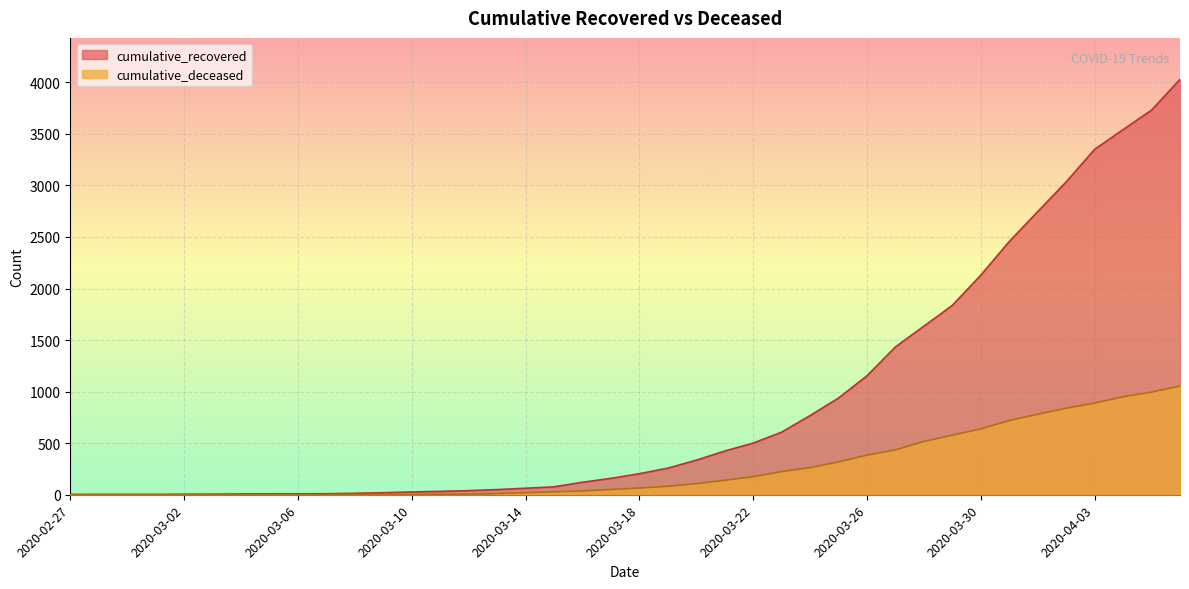

What is the total value across all series at 2020-03-09?

22